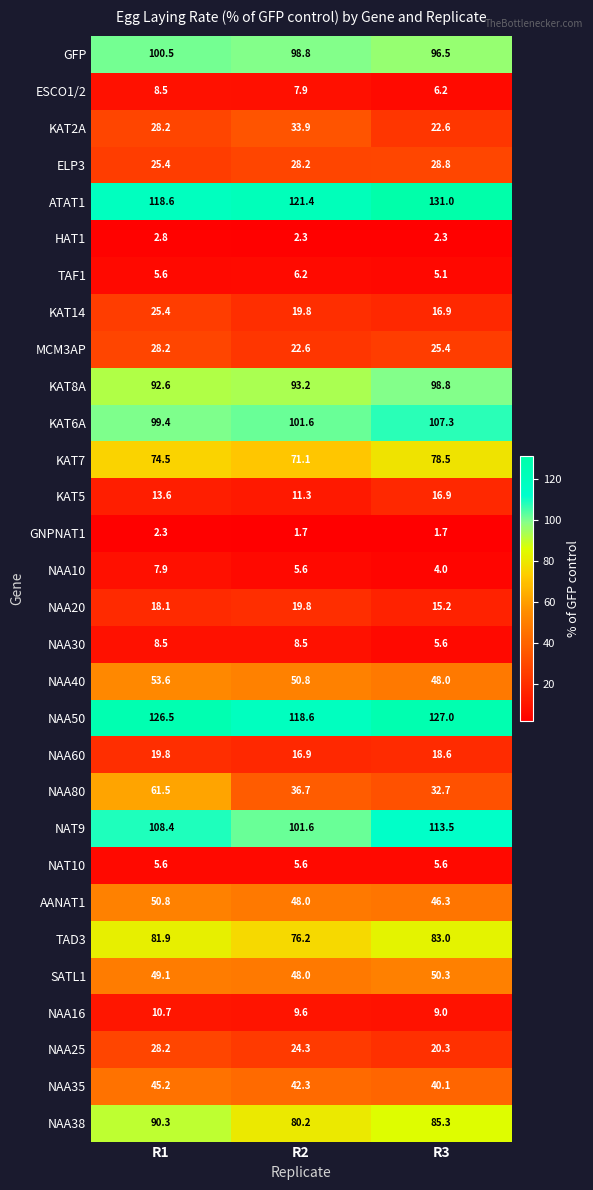

Which category has the highest value in the HAT1 series?

R1